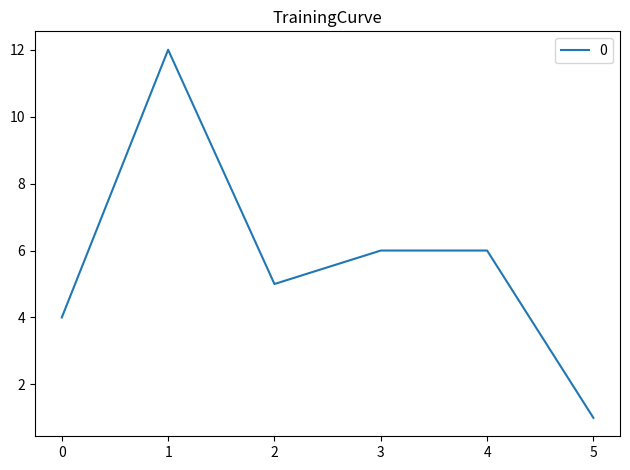

Between 0 and 2, which is larger?

2